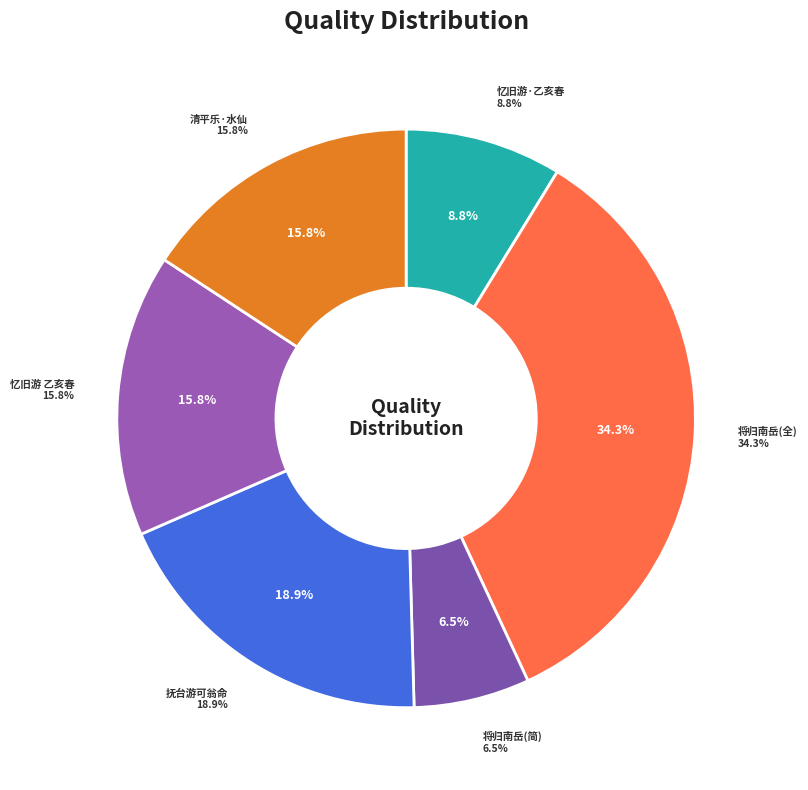

Combined, what portion of the pie is 忆旧游 乙亥春京华小聚，凡翁命赋此调 and 抚台游可翁命周生太霞校刻五经傍住因得驻五华精舍晨夕晤语遂有此赠?

34.7%